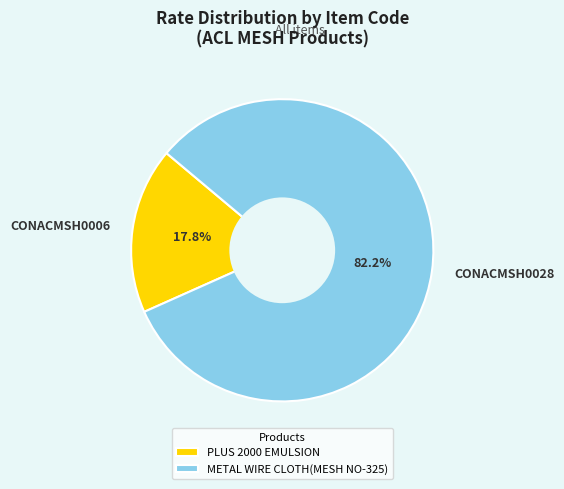

Which slice is the smallest?

CONACMSH0006